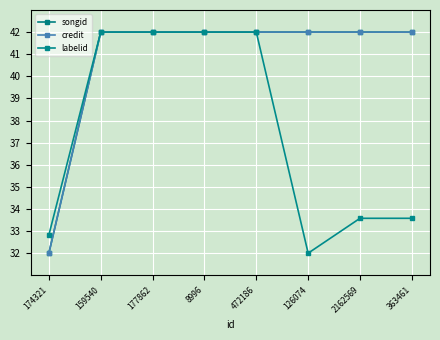

What are all the series names shown in the legend?

songid, credit, labelid